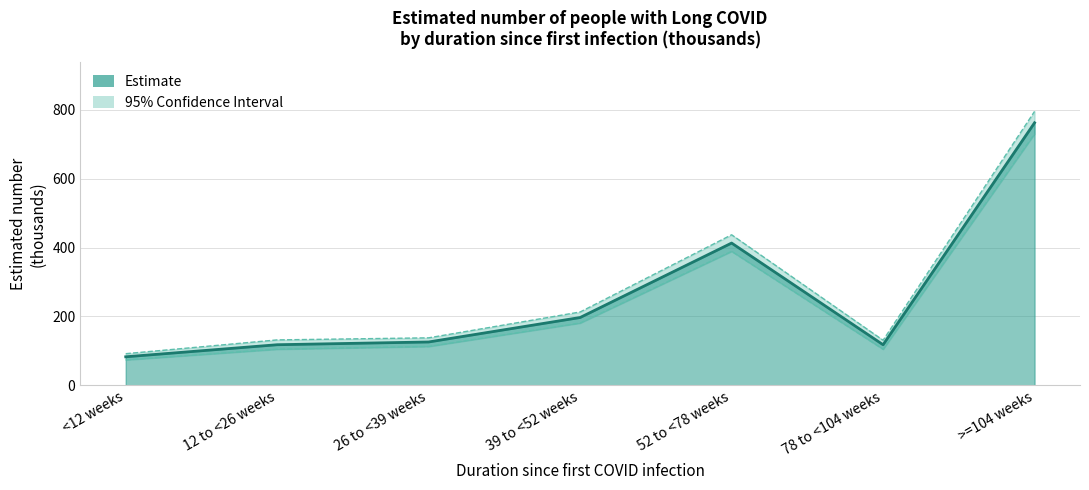

How many lines are shown in the chart?

2